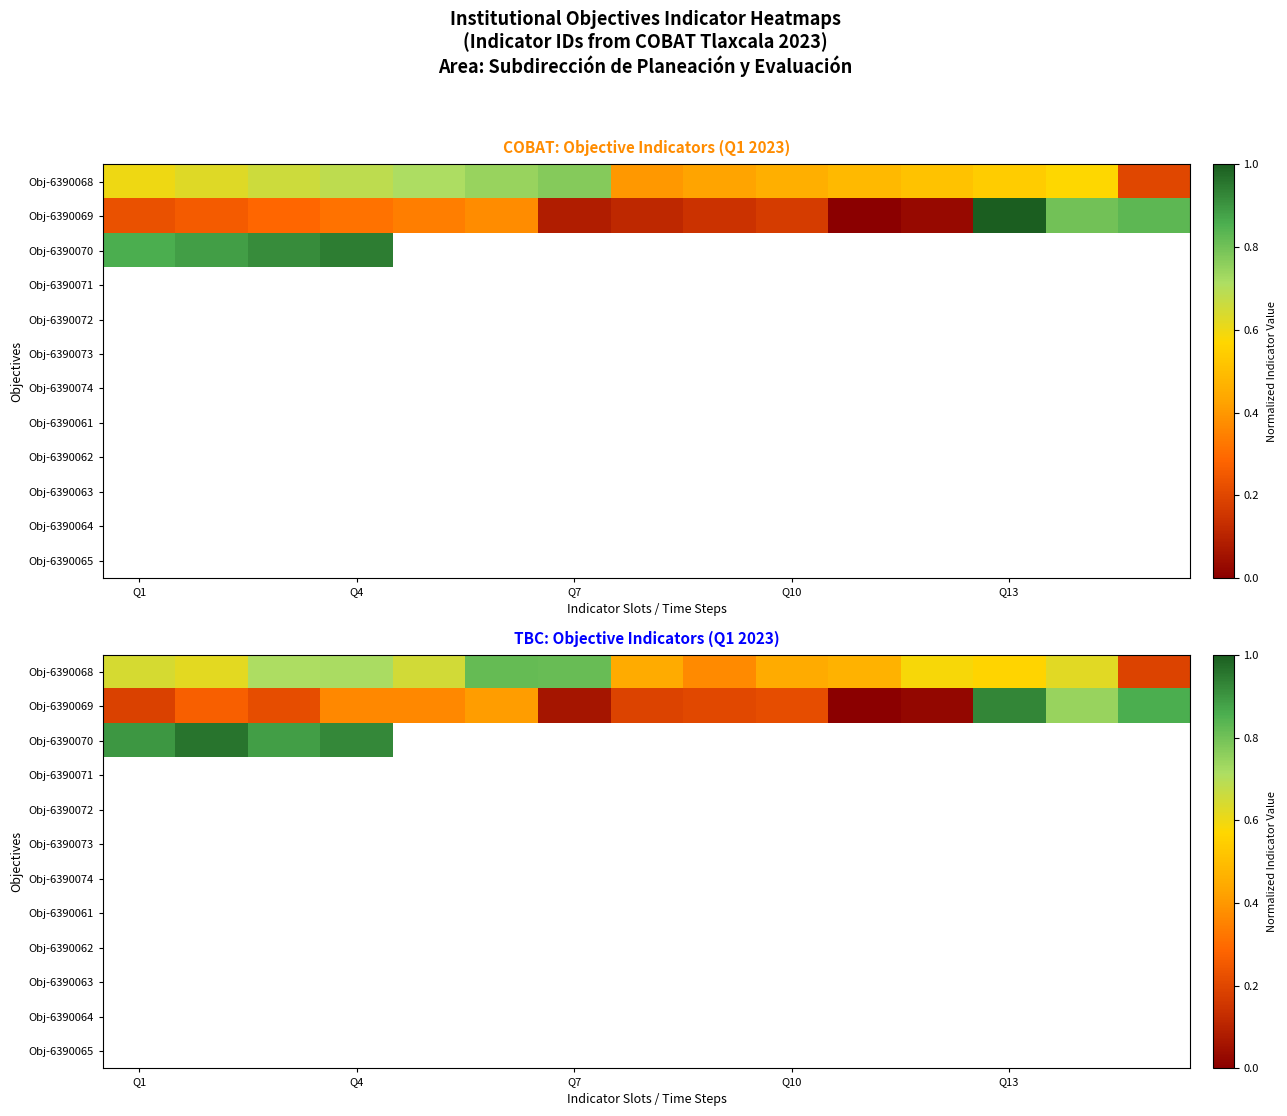

What is the minimum value for Obj-6390070?

0.9